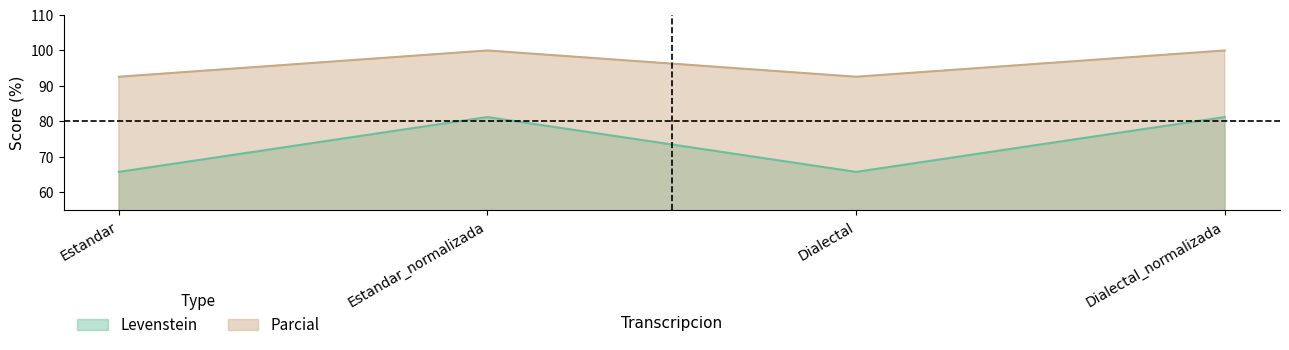

What is the sum of all Levenstein values?

294.1